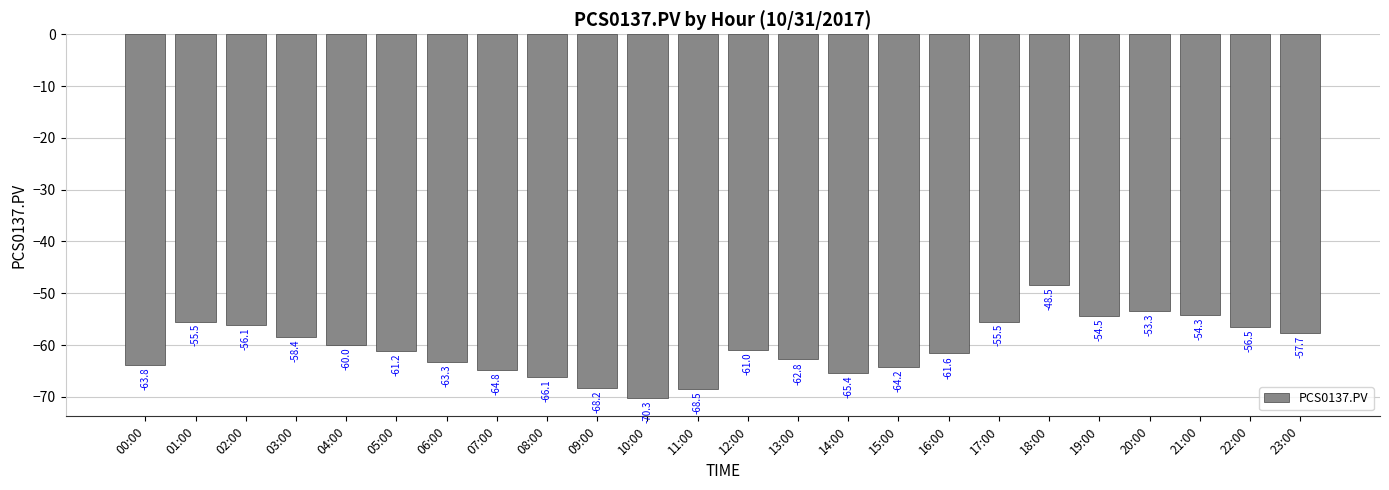

What value does the data have at 10:00?

-70.3